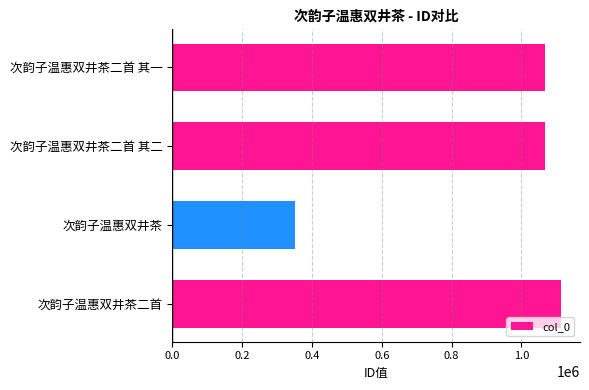

What is the label of the 4th bar from the top?

次韵子温惠双井茶二首